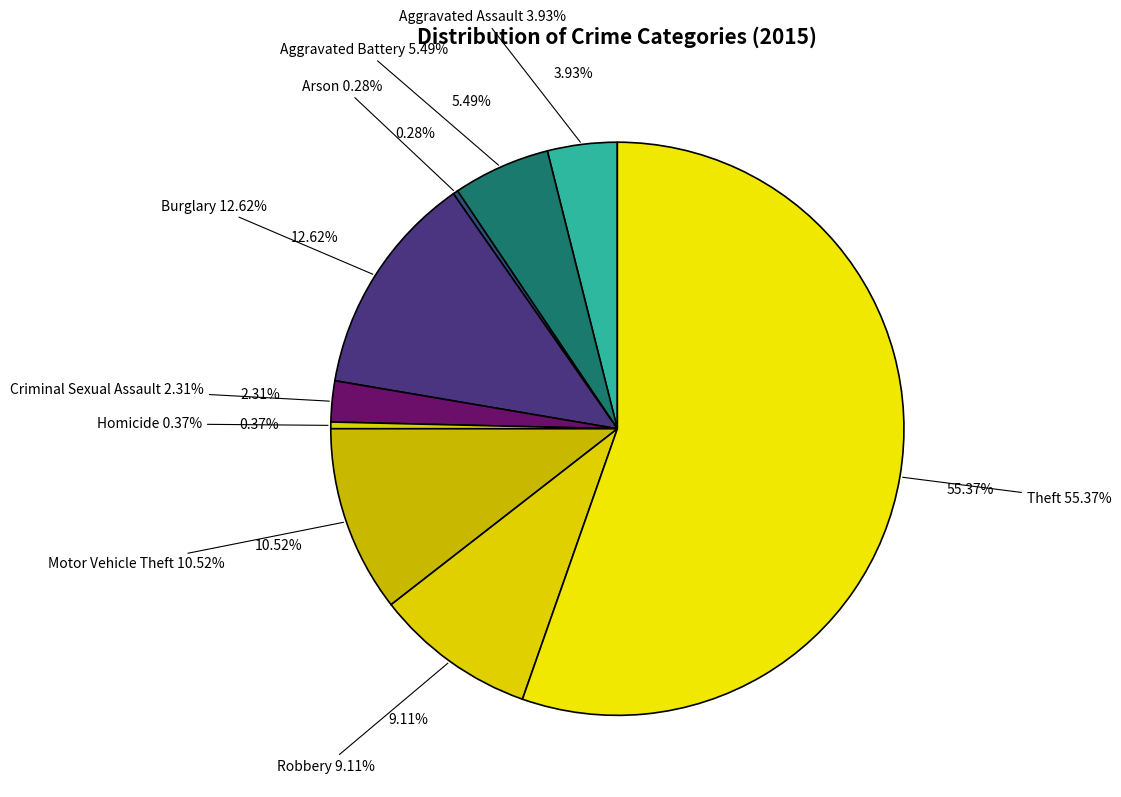

The Motor Vehicle Theft slice represents 18% of the pie. True or false?

False